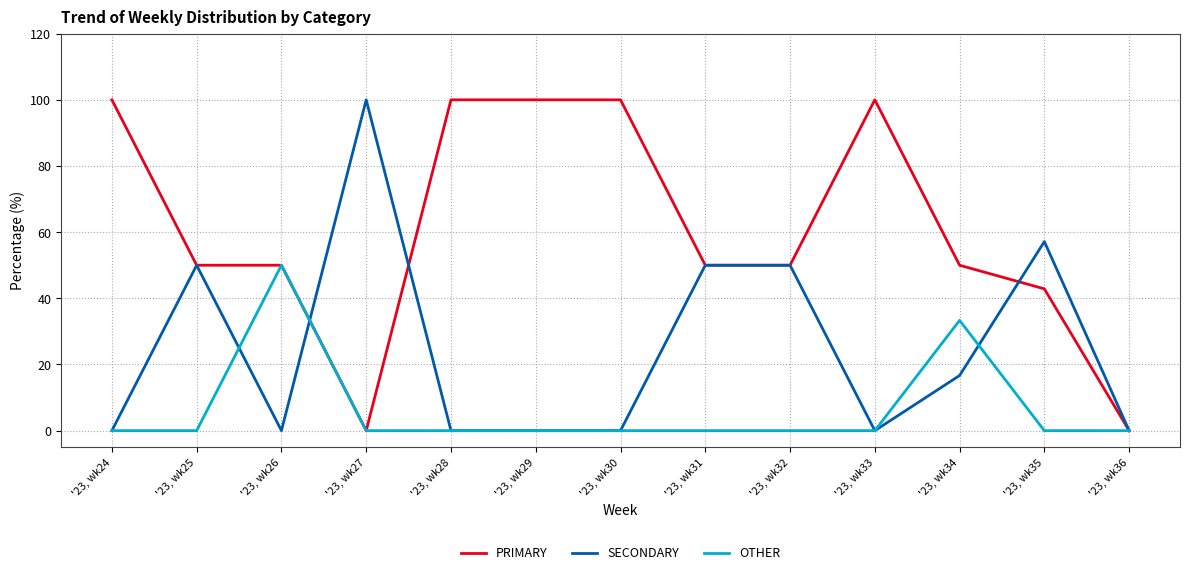

Reading left to right, extract all data points from this chart.

PRIMARY: 100.0	50.0	50.0	0.0	100.0	100.0	100.0	50.0	50.0	100.0	50.0	42.9	0.0
SECONDARY: 0.0	50.0	0.0	100.0	0.0	0.0	0.0	50.0	50.0	0.0	16.7	57.1	0.0
OTHER: 0.0	0.0	50.0	0.0	0.0	0.0	0.0	0.0	0.0	0.0	33.3	0.0	0.0